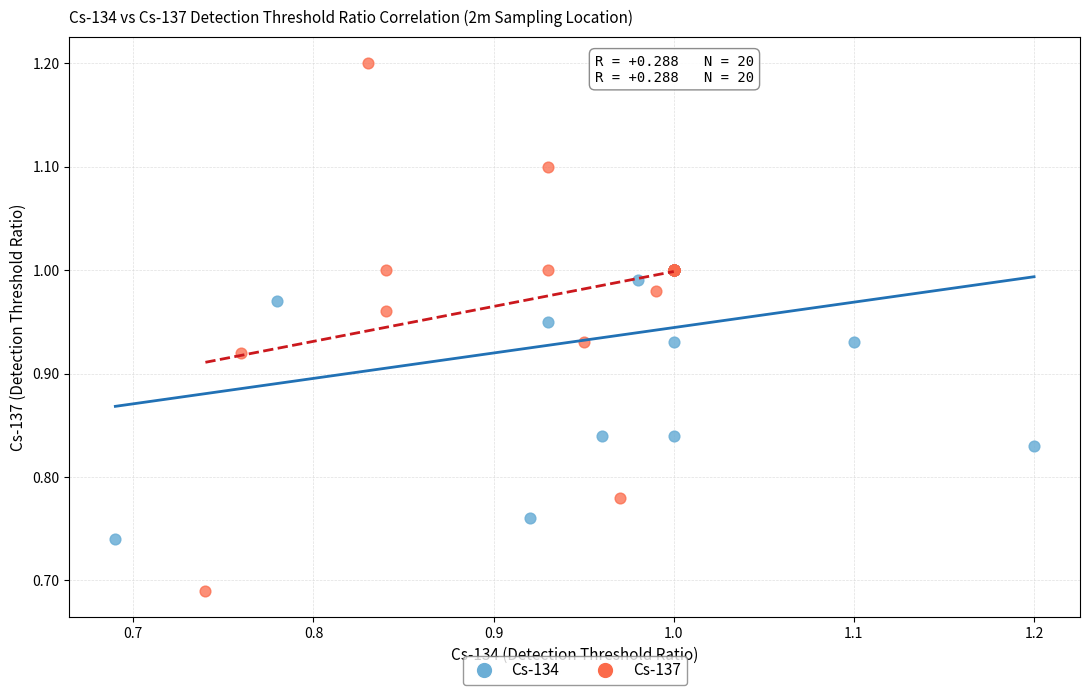

Which series reaches the maximum Y coordinate?

Cs-137